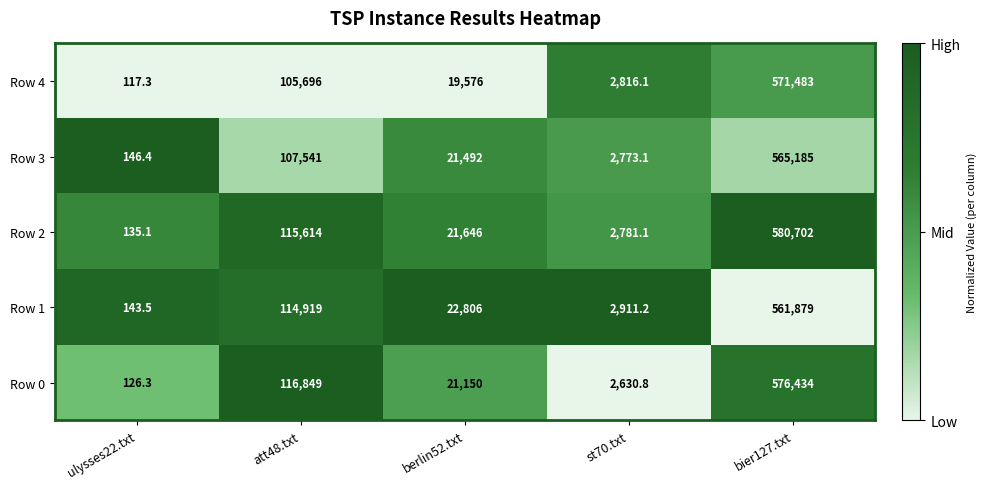

What value does the Row 3 series have at berlin52.txt?

21492.0